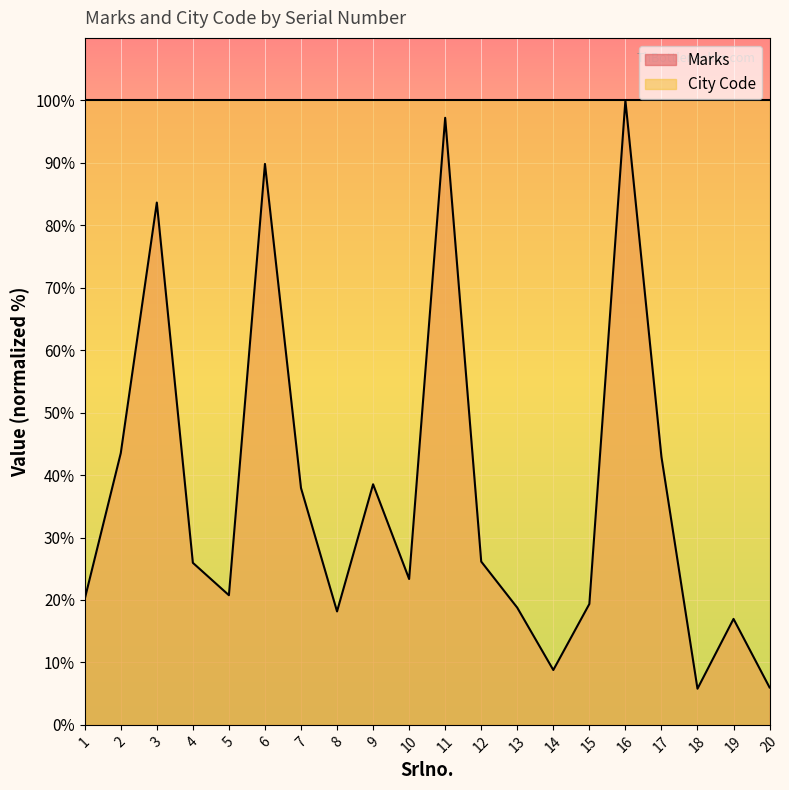

At which category does the chart reach its minimum across all series?

18